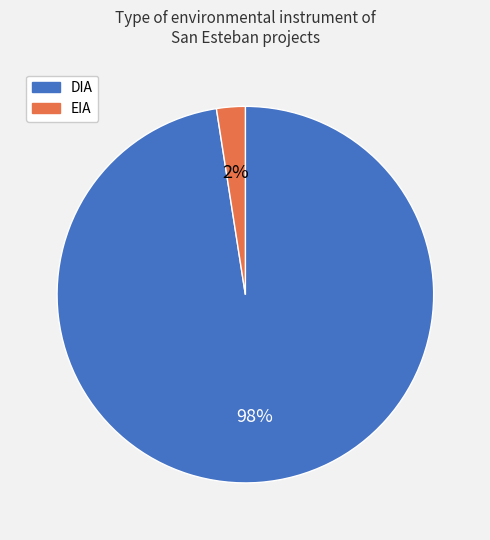

To the nearest percent, what is the combined percentage of DIA and EIA?

100%